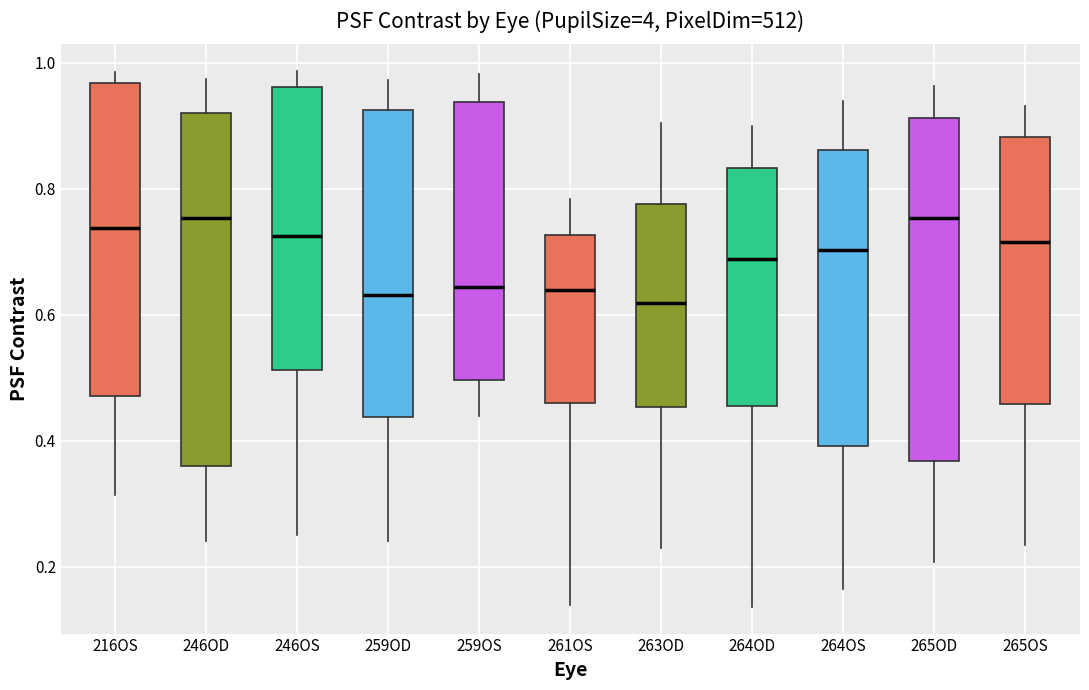

Reading left to right, transcribe this box plot: for each box, give where its median line is, the range the box spans, and where its two whiskers end, as read against the y-axis. The values are not printed on the chart, so give them approximately, as read against the axis.

216OS: median 0.74, box 0.48 to 0.96, whiskers 0.32 to 0.98
246OD: median 0.76, box 0.36 to 0.92, whiskers 0.24 to 0.98
246OS: median 0.72, box 0.52 to 0.96, whiskers 0.26 to 0.98
259OD: median 0.64, box 0.44 to 0.92, whiskers 0.24 to 0.98
259OS: median 0.64, box 0.50 to 0.94, whiskers 0.44 to 0.98
261OS: median 0.64, box 0.46 to 0.72, whiskers 0.14 to 0.78
263OD: median 0.62, box 0.46 to 0.78, whiskers 0.24 to 0.90
264OD: median 0.68, box 0.46 to 0.84, whiskers 0.14 to 0.90
264OS: median 0.70, box 0.40 to 0.86, whiskers 0.16 to 0.94
265OD: median 0.76, box 0.36 to 0.92, whiskers 0.20 to 0.96
265OS: median 0.72, box 0.46 to 0.88, whiskers 0.24 to 0.94